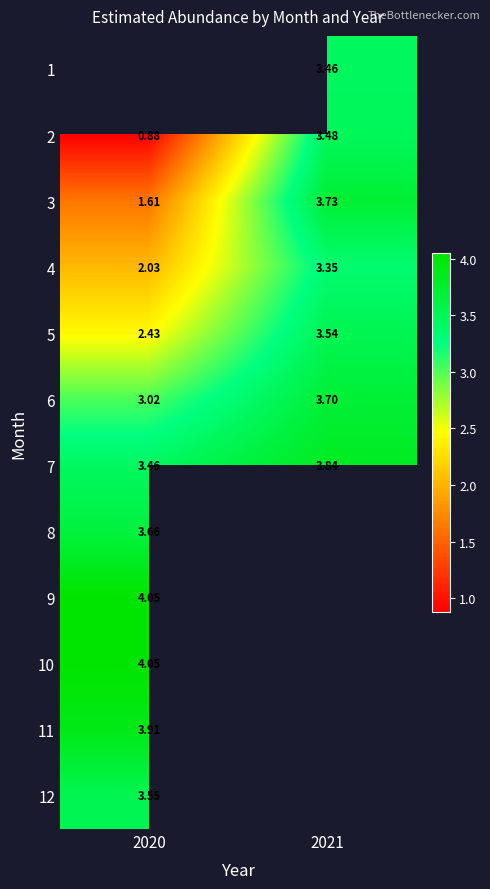

Which has a higher value, 2021 or 2020?

2020